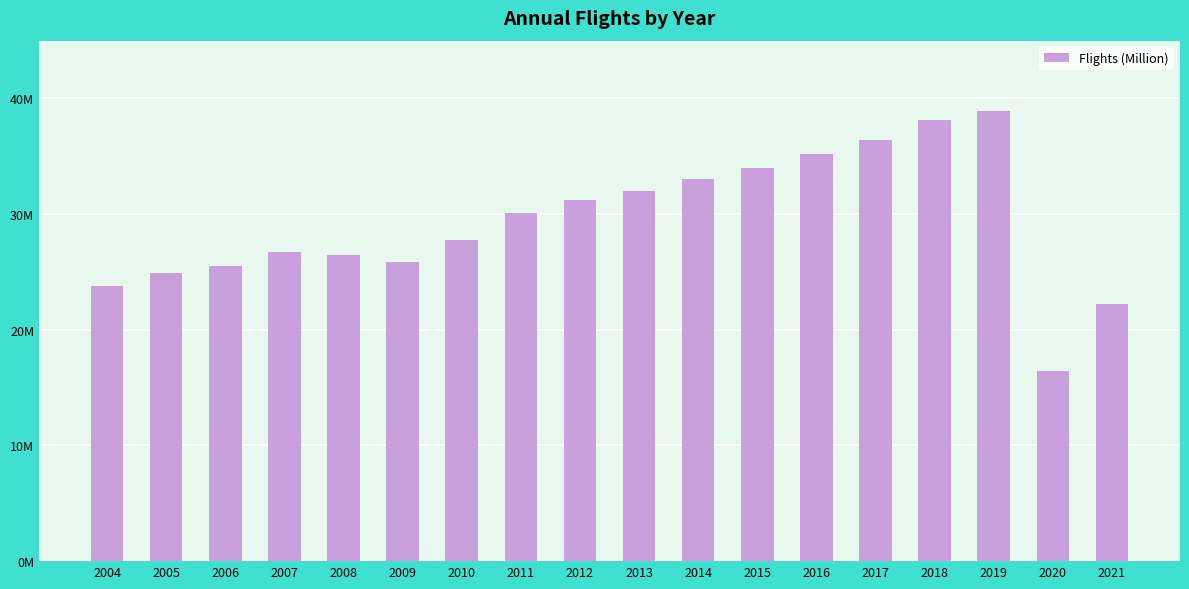

The chart shows a value of 26.7 at 2007. True or false?

True